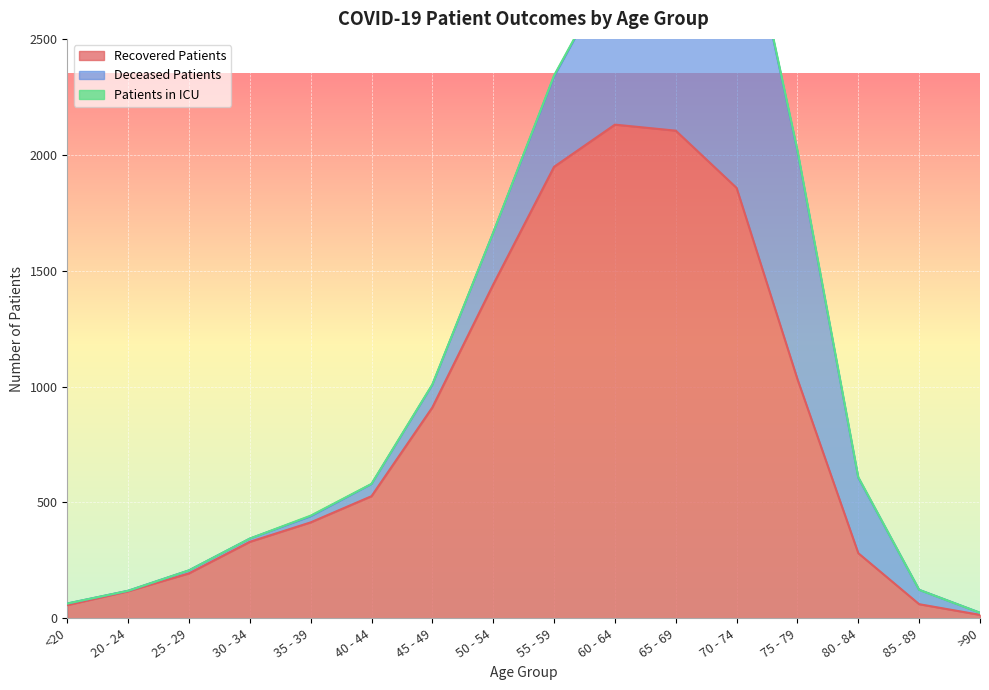

What are all the series names shown in the legend?

recovered_patients, deceased_patients, patients_in_icu